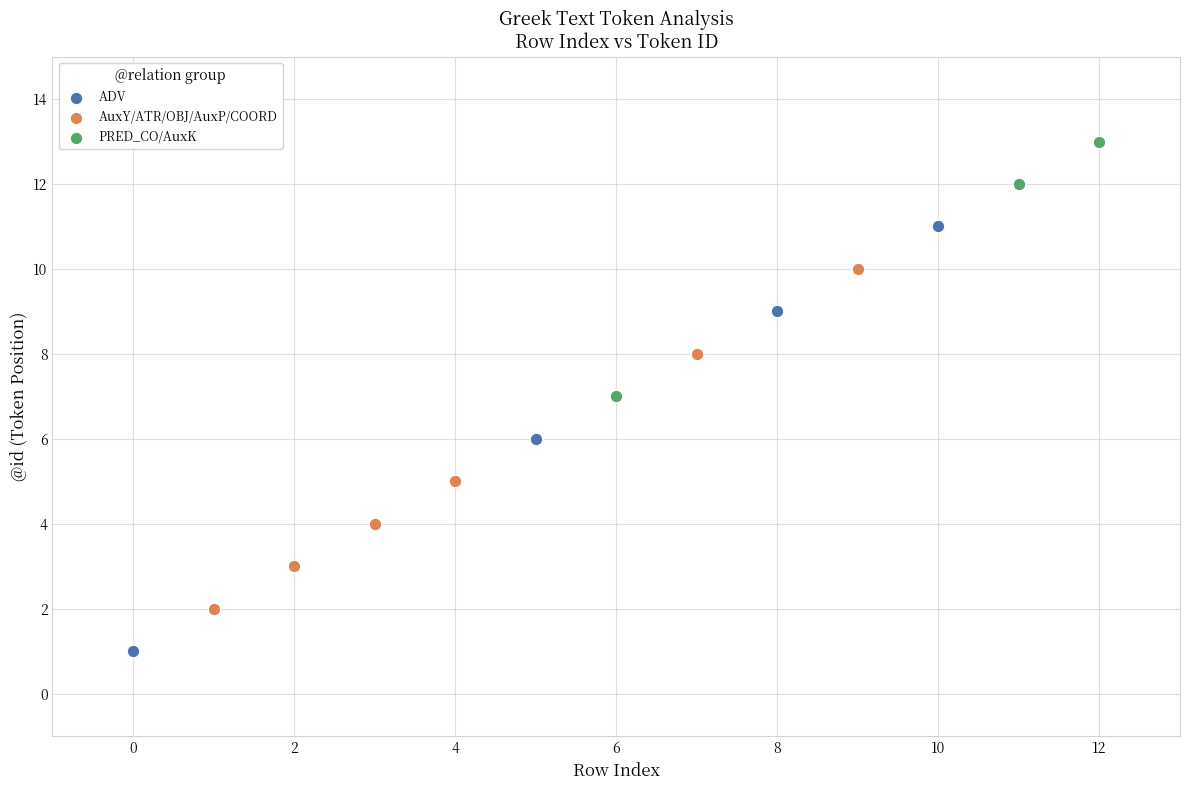

Which series contains the highest Y value?

PRED_CO/AuxK